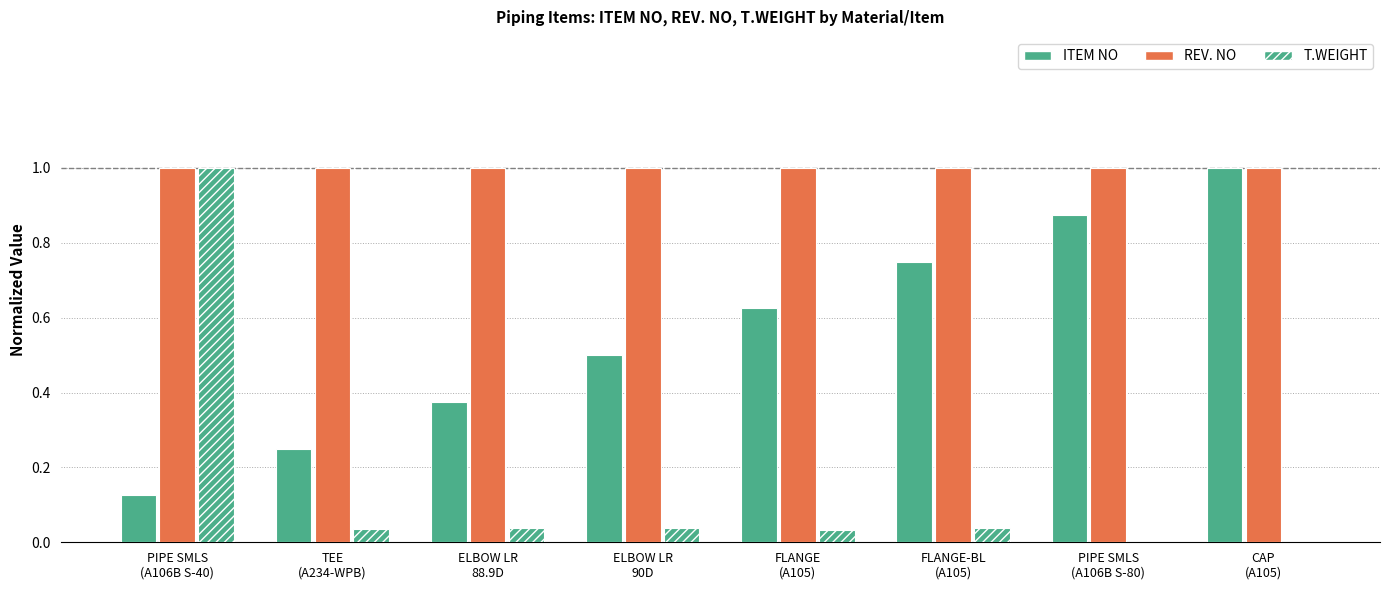

What is the difference between the highest and lowest values at TEE
(A234-WPB)?

1.0